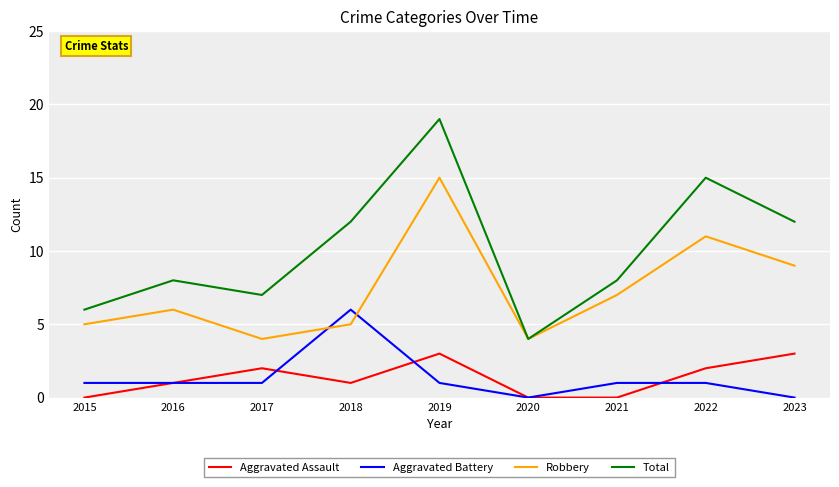

Rank the series by their maximum value, from lowest to highest.

Aggravated Assault, Aggravated Battery, Robbery, Total